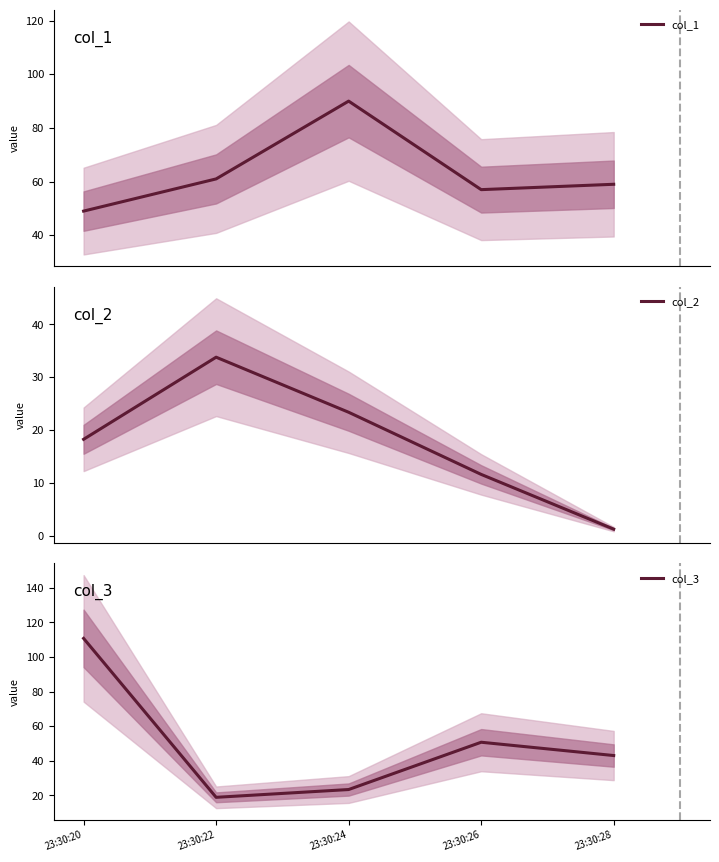

What is the approximate value of col_2 at 23:30:26?

11.6